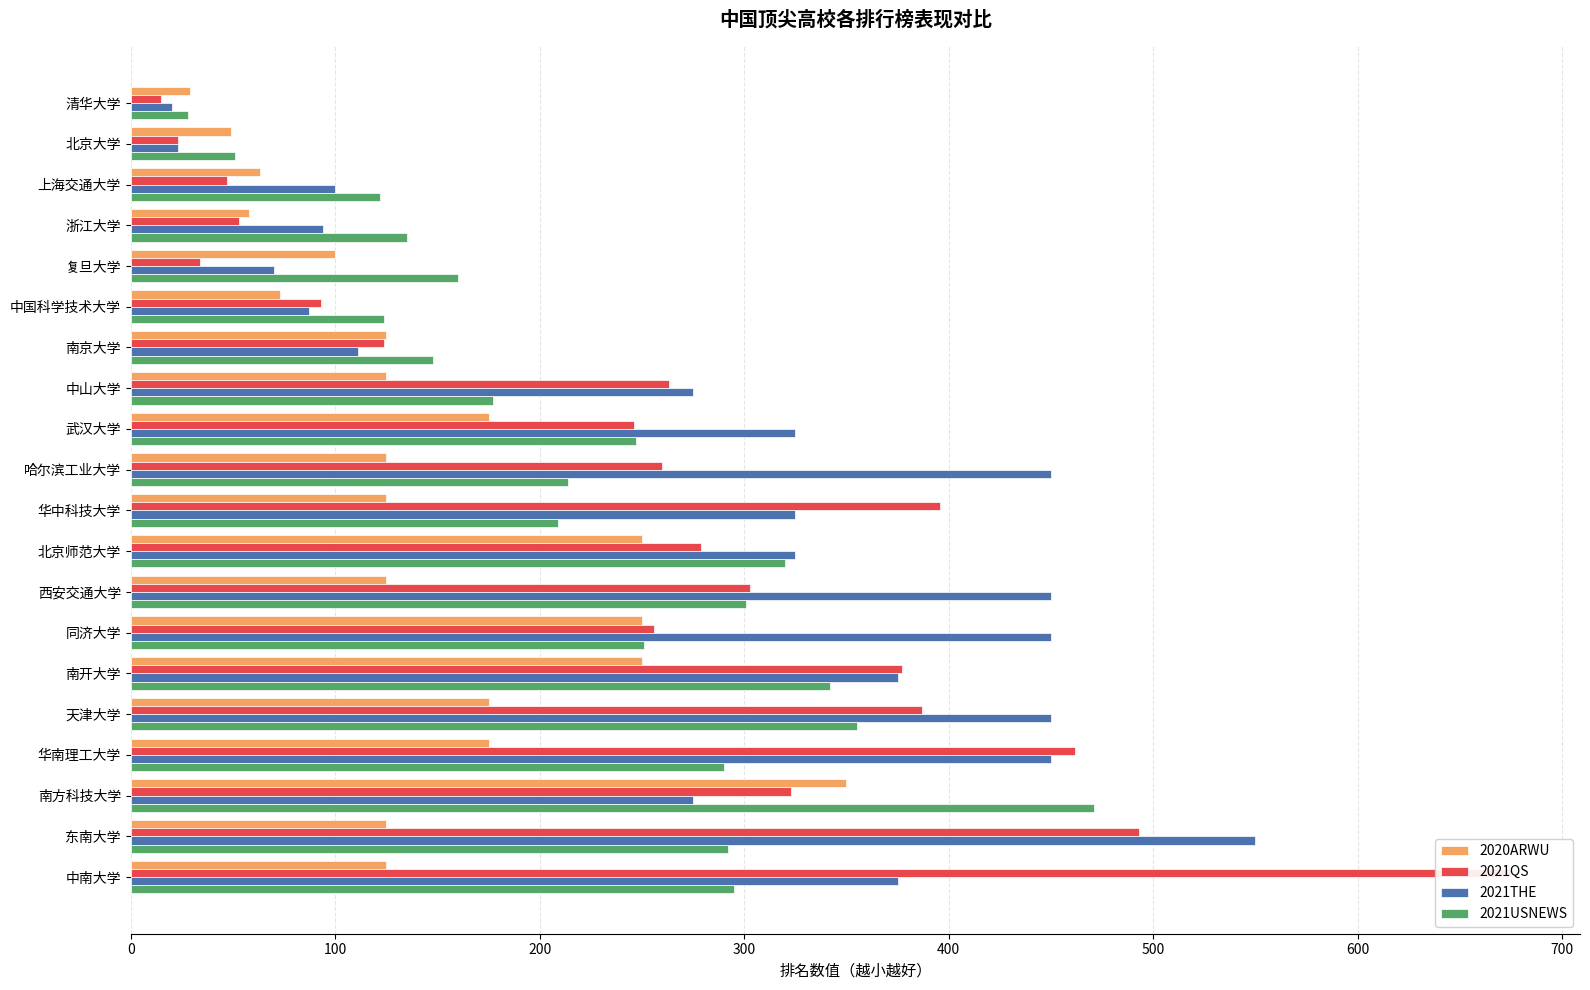

Reading left to right, extract all data points from this chart.

2020ARWU: 29	49	63	58	100	73	125	125	175	125	125	250	125	250	250	175	175	350	125	125
2021QS: 15	23	47	53	34	93	124	263	246	260	396	279	303	256	377	387	462	323	493	675
2021THE: 20	23	100	94	70	87	111	275	325	450	325	325	450	450	375	450	450	275	550	375
2021USNEWS: 28	51	122	135	160	124	148	177	247	214	209	320	301	251	342	355	290	471	292	295